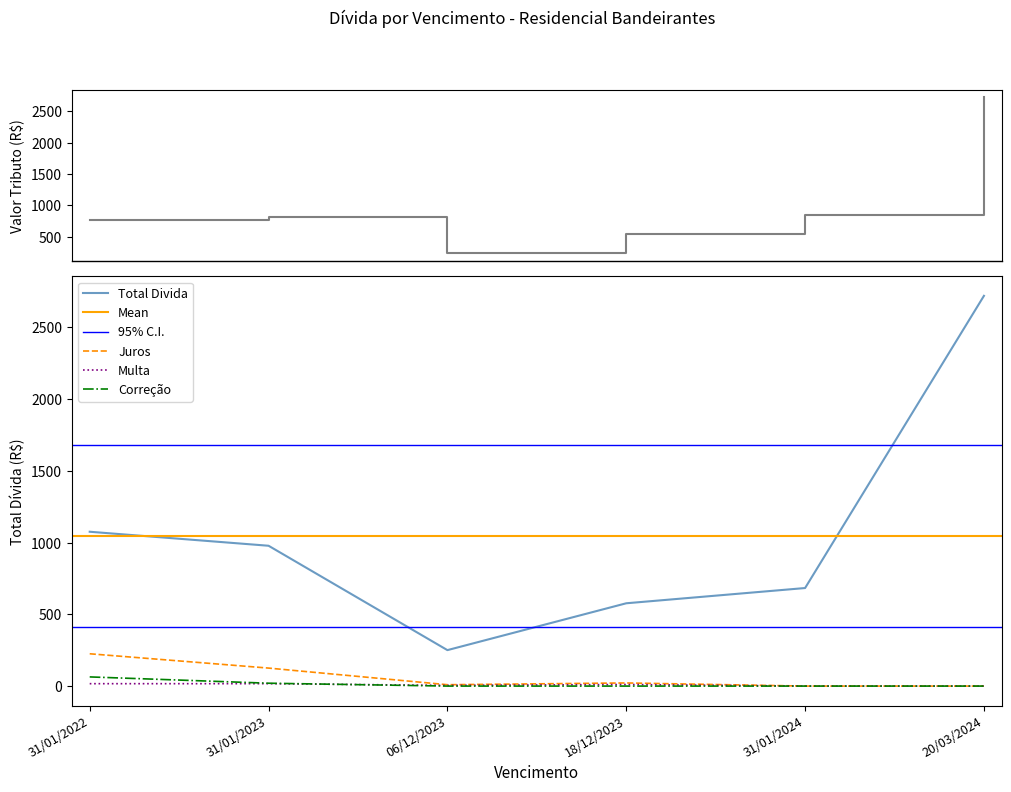

Reading left to right, list all the values displayed in this chart.

Total Divida: 1075.7	978.0	250.6	577.1	683.4	2719.9
Valor Tributo: 770.0	816.0	236.4	544.4	854.2	2719.9
Juros: 225.1	125.4	9.5	21.8	0.0	0.0
Multa: 16.7	16.7	4.7	10.9	0.0	0.0
Correção: 63.9	19.9	0.0	0.0	0.0	0.0